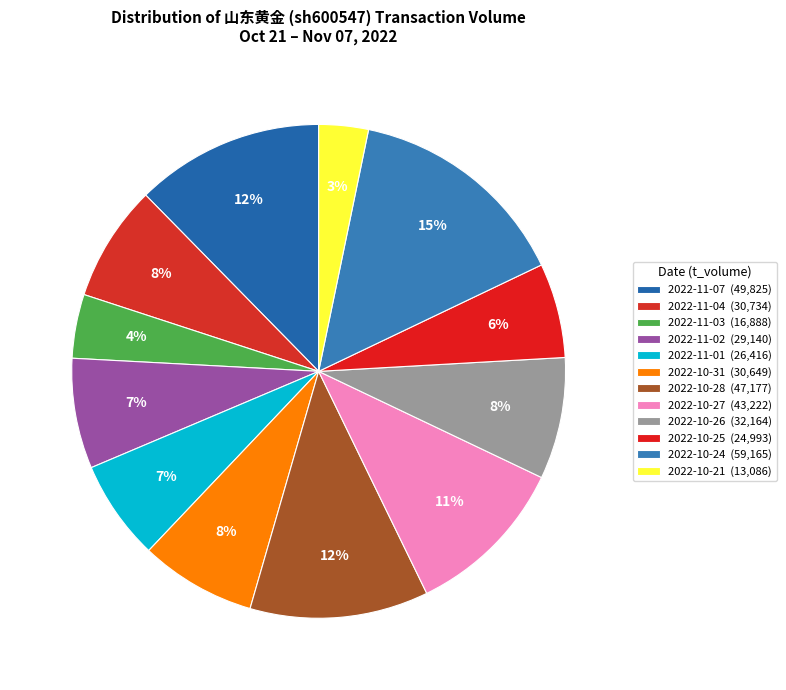

Rank the categories by value from highest to lowest.

2022-10-24, 2022-11-07, 2022-10-28, 2022-10-27, 2022-10-26, 2022-11-04, 2022-10-31, 2022-11-02, 2022-11-01, 2022-10-25, 2022-11-03, 2022-10-21